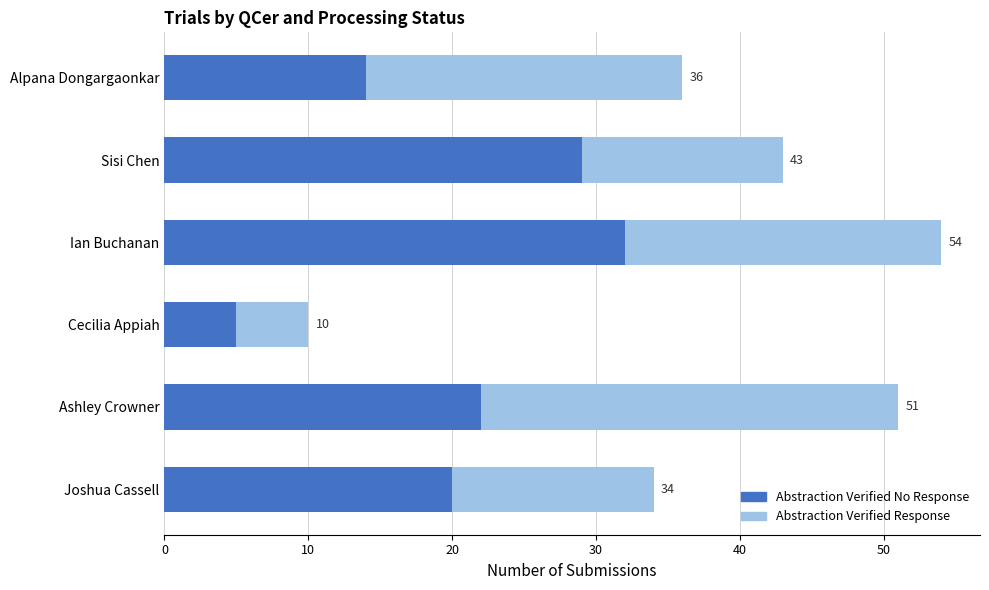

What are all the series names shown in the legend?

Abstraction Verified No Response, Abstraction Verified Response